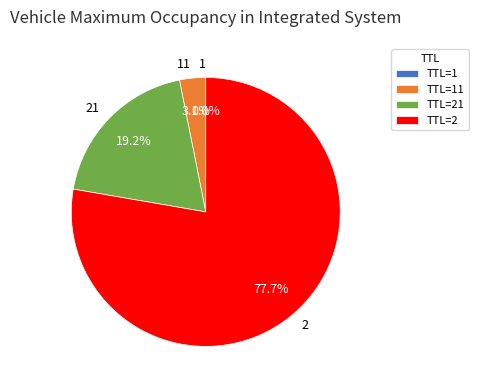

Does any single category account for the majority?

Yes